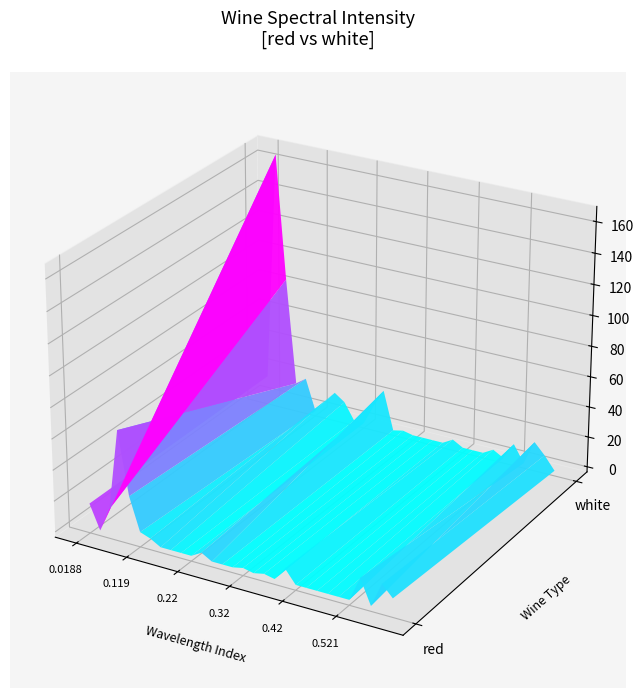

How many data points in white are above 3?

15